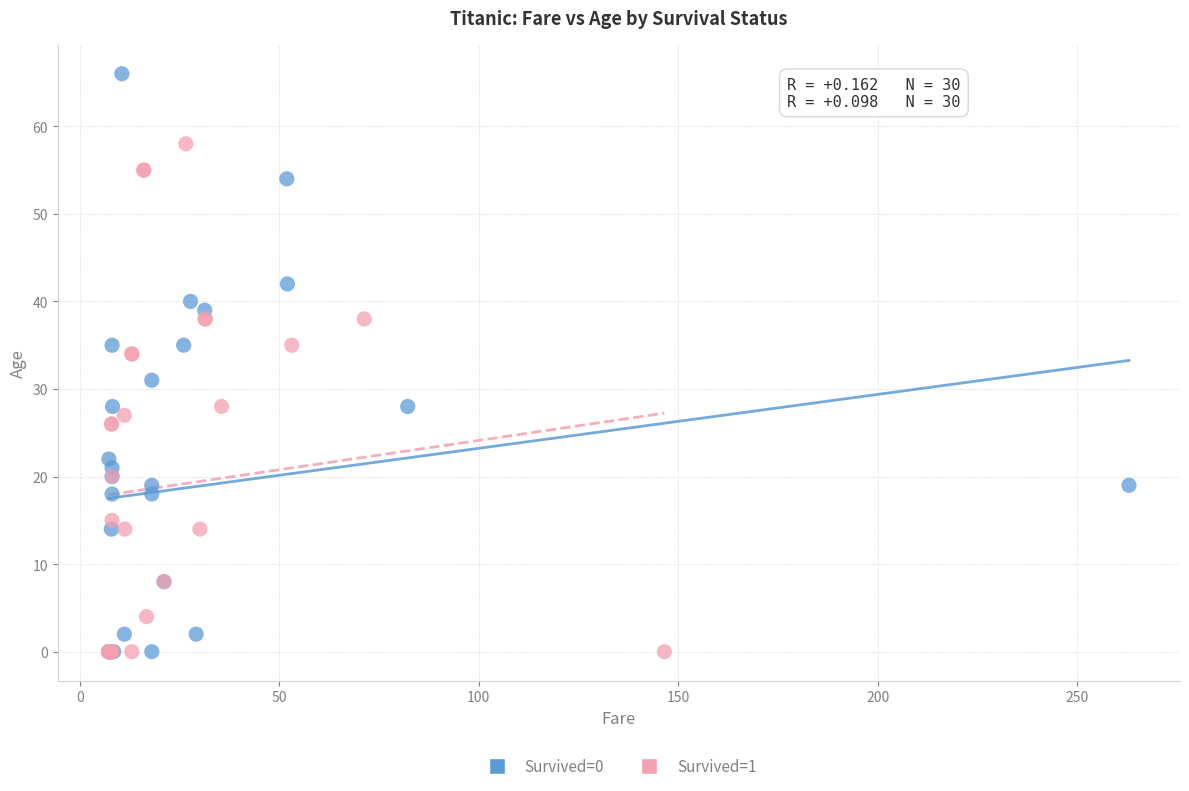

Which series has the largest Y range (max minus min)?

Survived=0